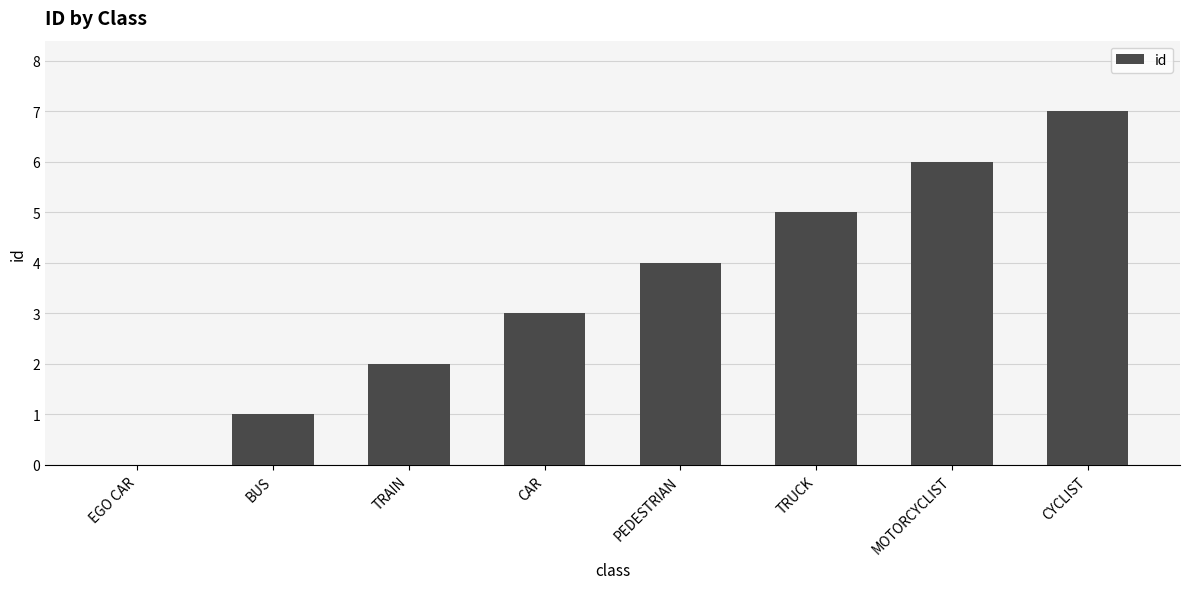

What is the average value?

4